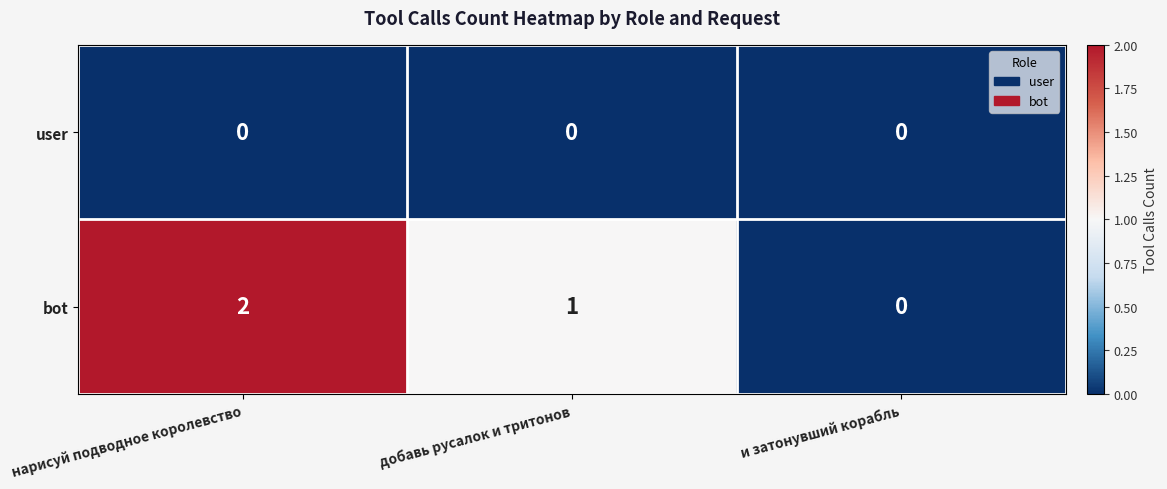

Rank the series by their average value, from highest to lowest.

bot, user